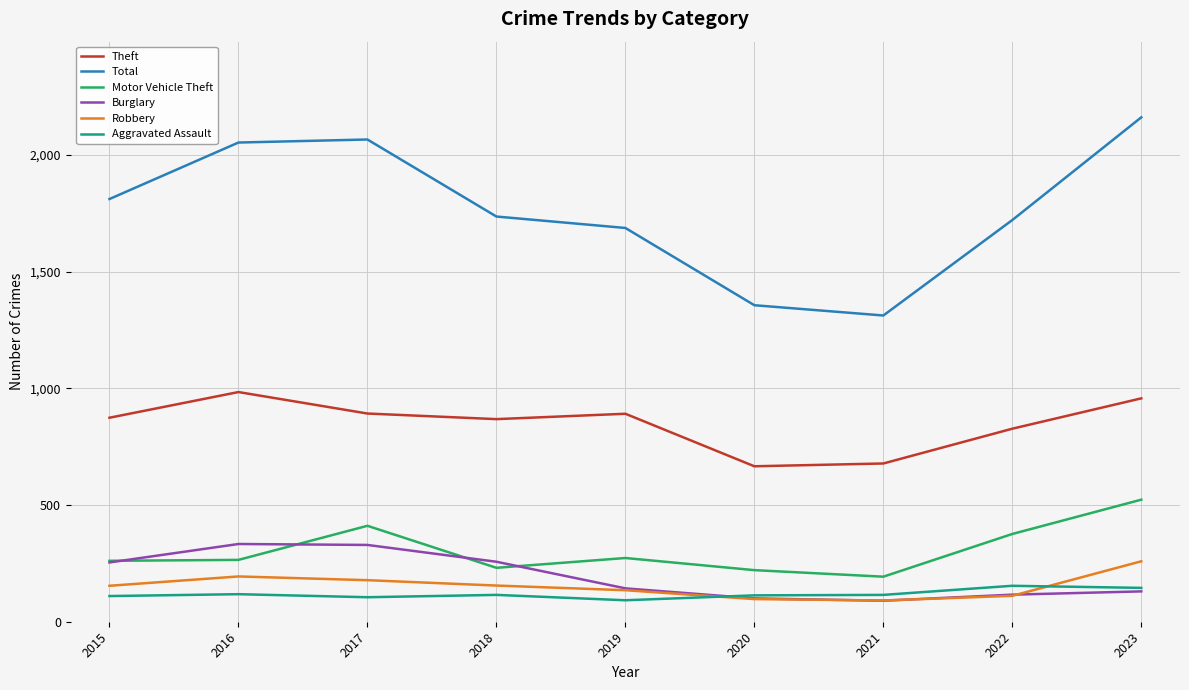

At which category is the sum across all series the highest?

2023